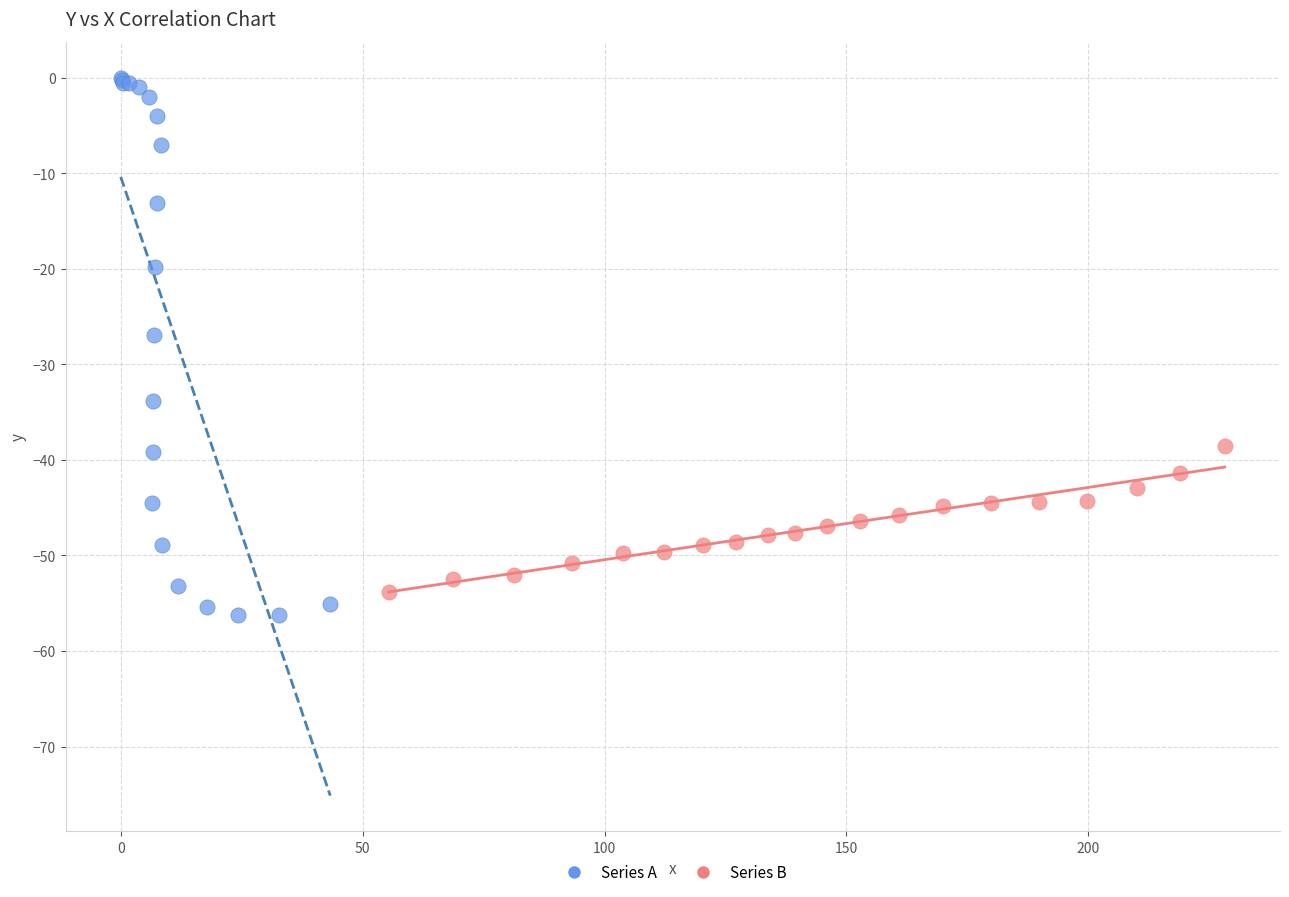

Which series has the largest Y range (max minus min)?

Series A